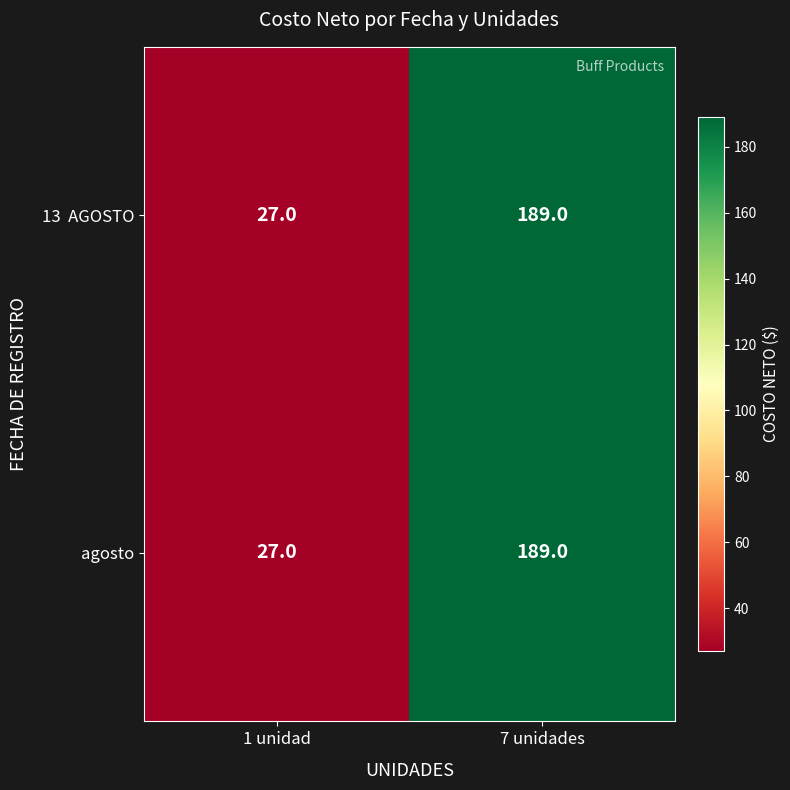

What is the total value across all series at 7 unidades?

378